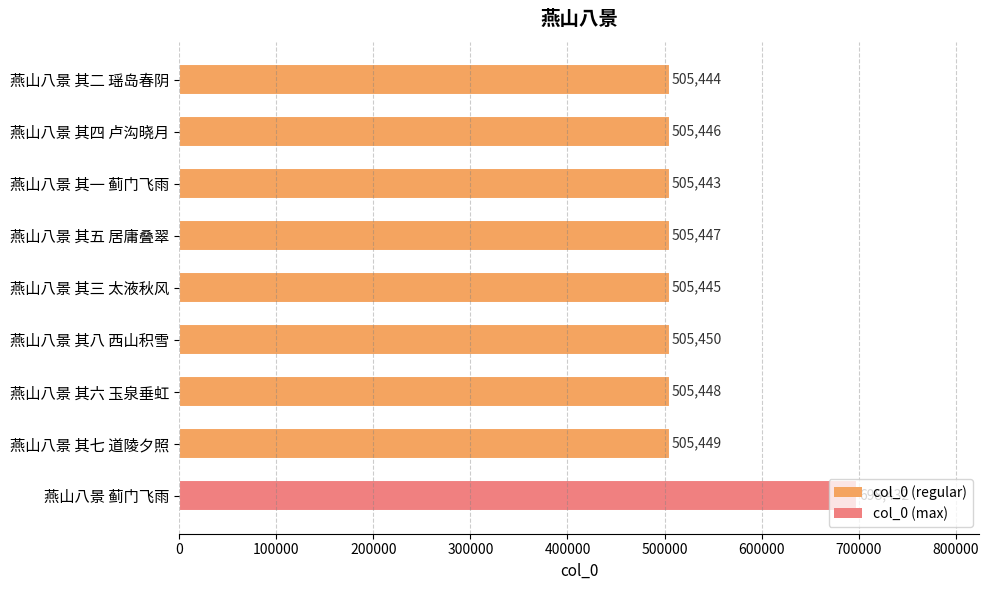

Does the chart contain stacked bars?

No